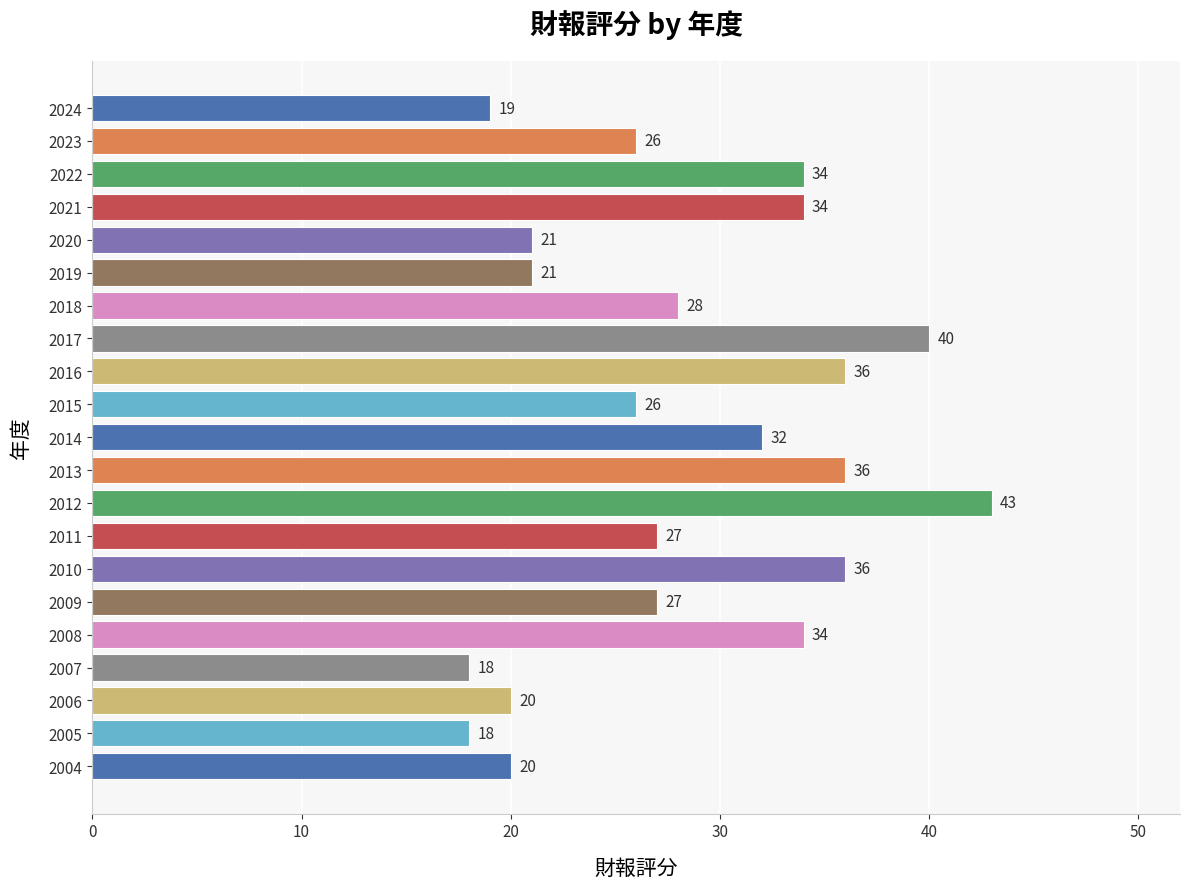

Reading top to bottom, list all the values displayed in this chart.

19	26	34	34	21	21	28	40	36	26	32	36	43	27	36	27	34	18	20	18	20